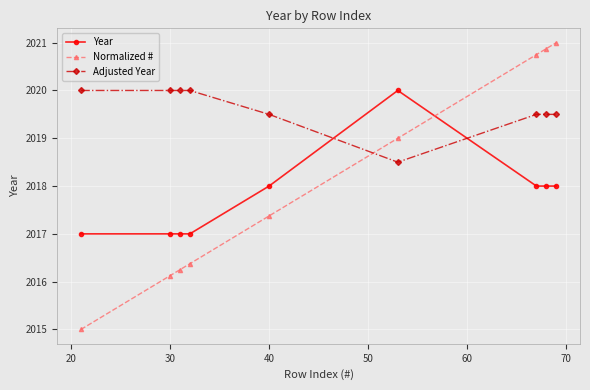

Which series has the largest total across all categories?

Adjusted Year